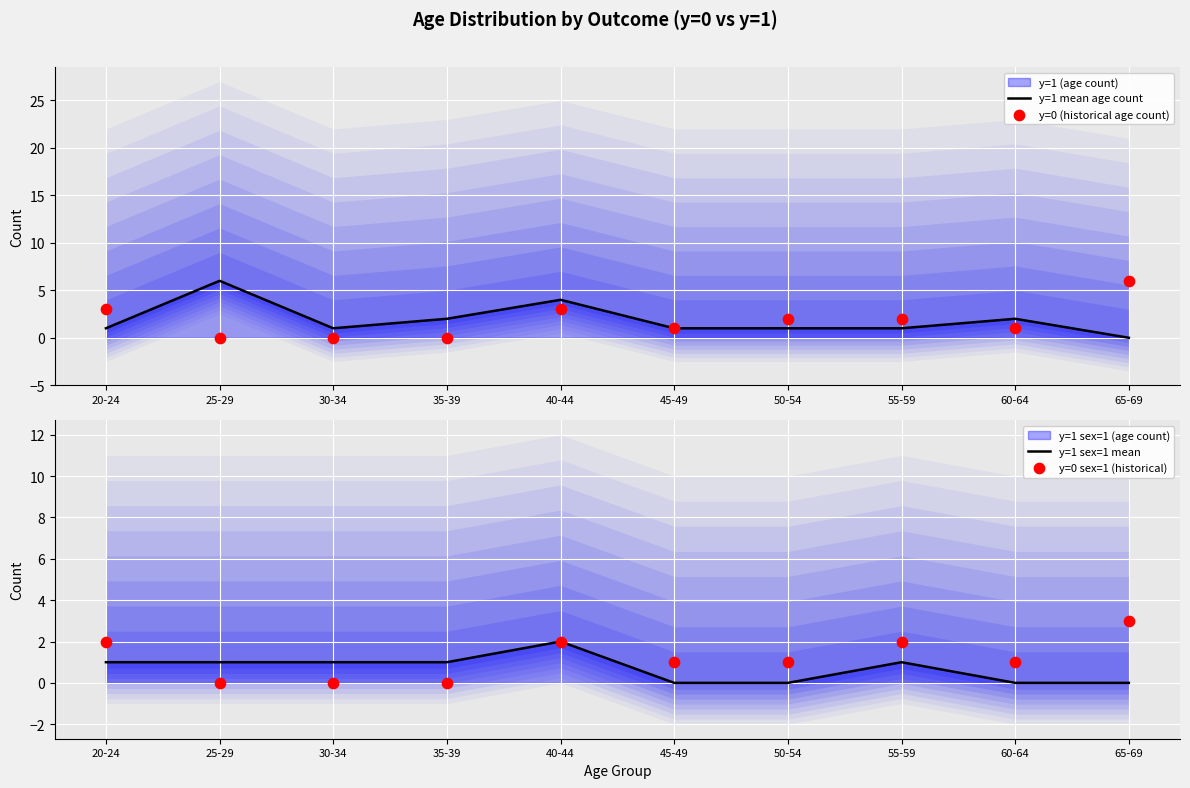

Which series has the largest total across all categories?

y=1 mean age count